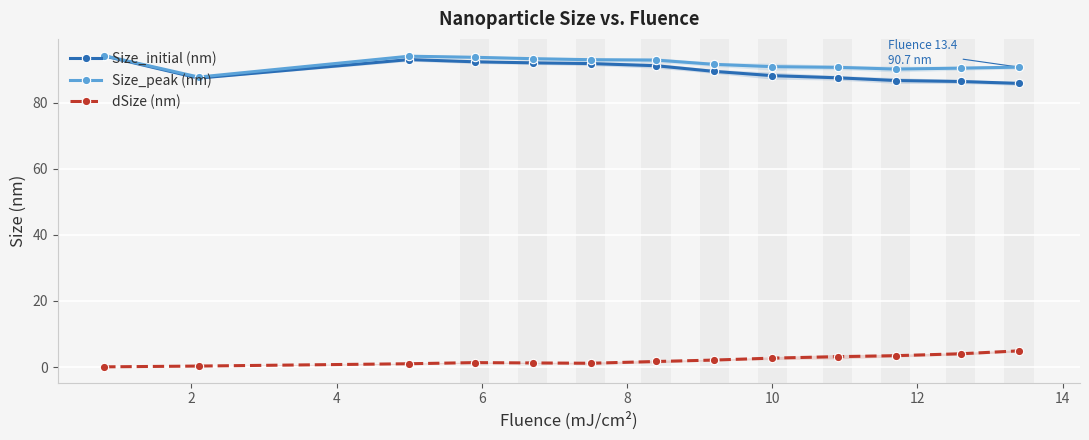

How many lines are shown in the chart?

3